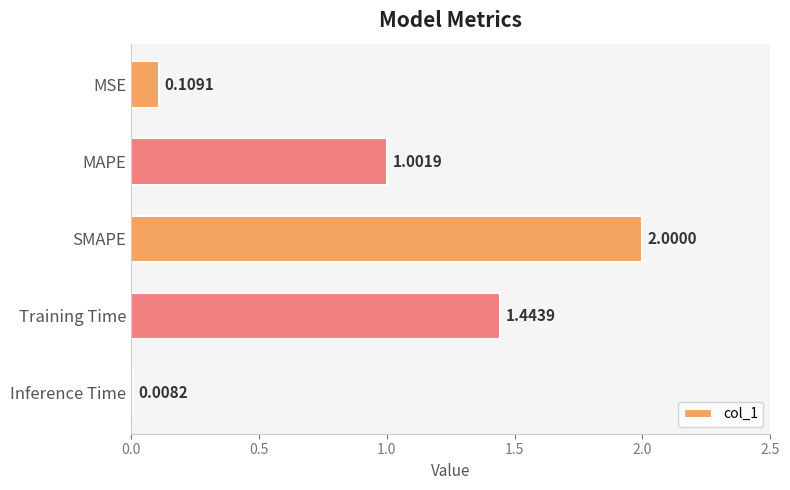

What is the change in value from SMAPE to Inference Time?

-2.0